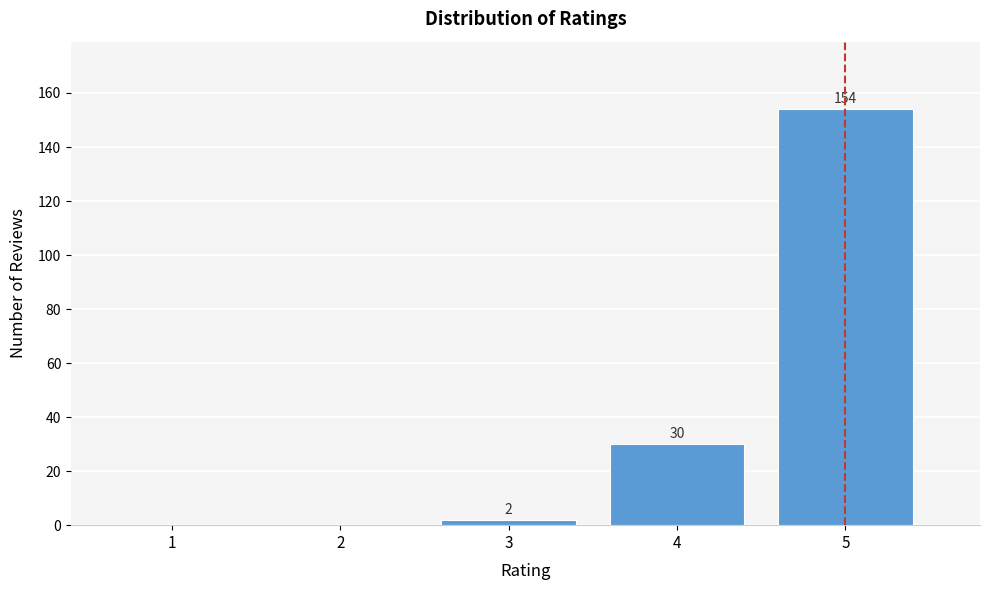

Reading left to right, extract all data points from this chart.

1=0	2=0	3=2	4=30	5=154